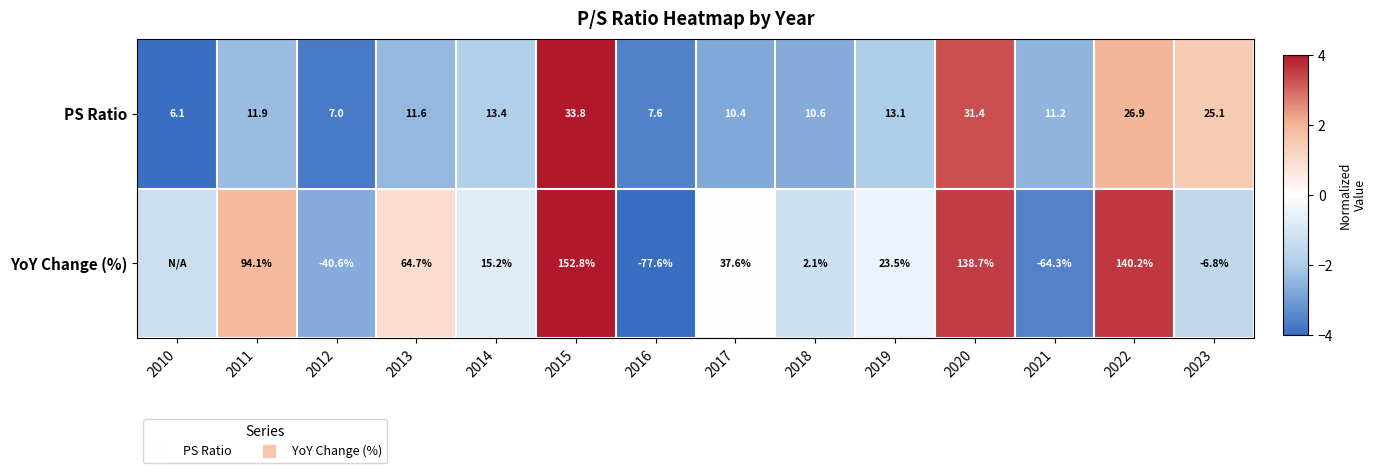

At which category is the sum across all series the highest?

2015